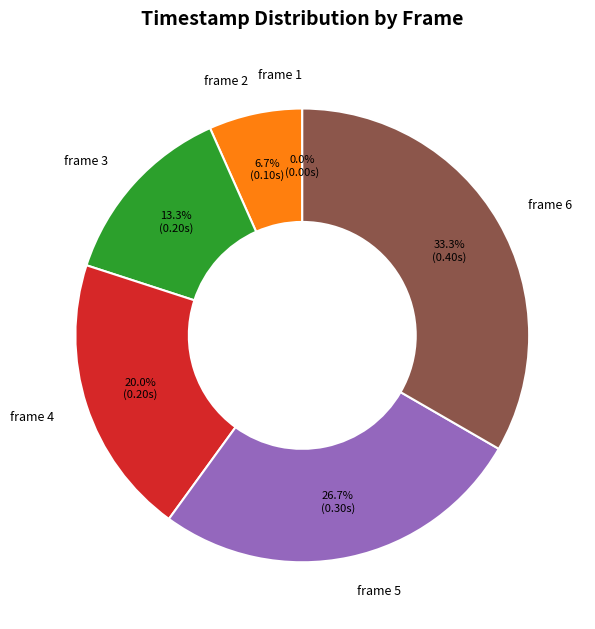

What portion of the pie excludes frame 4?

80.0%